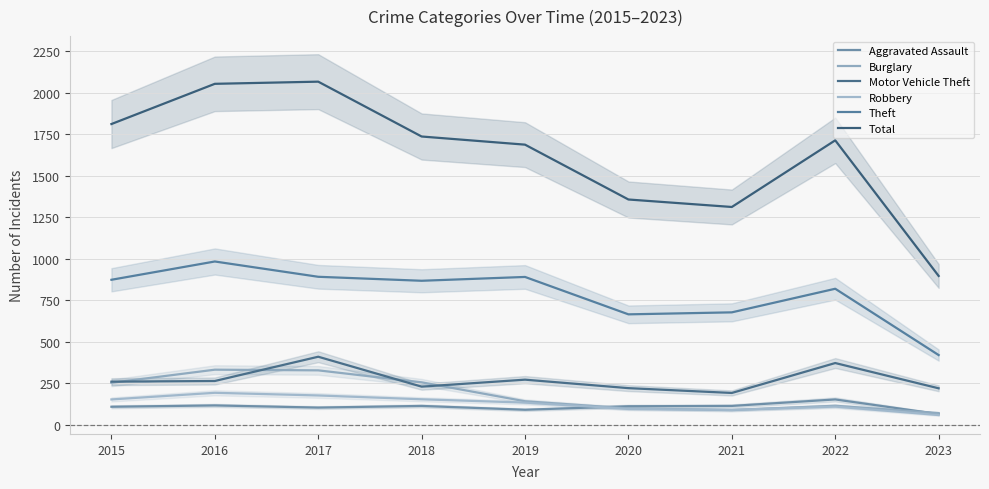

How many data points in Motor Vehicle Theft are above 261?

4